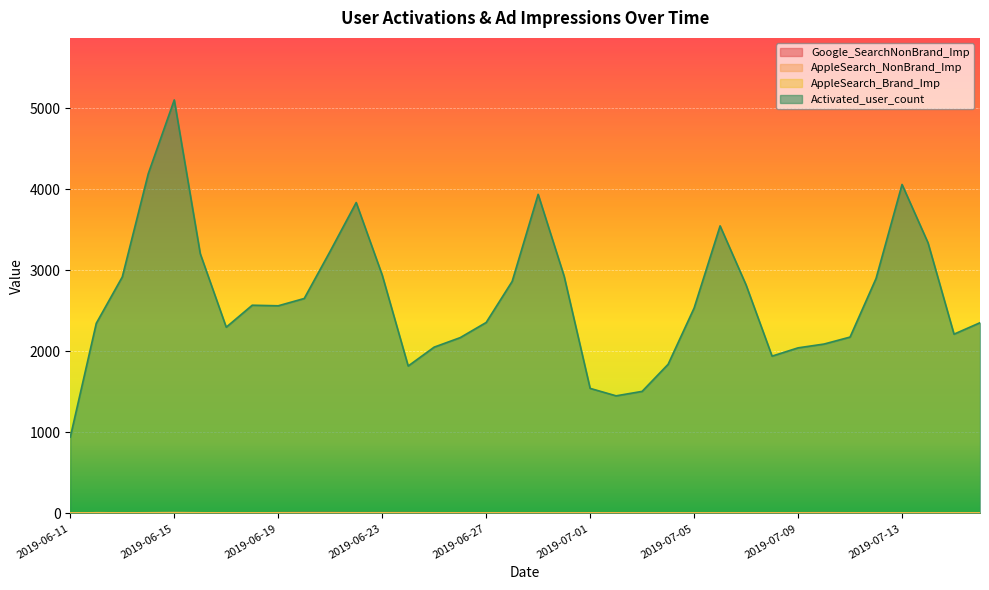

True or false: Google_SearchNonBrand_Imp has more than 1 points higher than both neighbors.

True